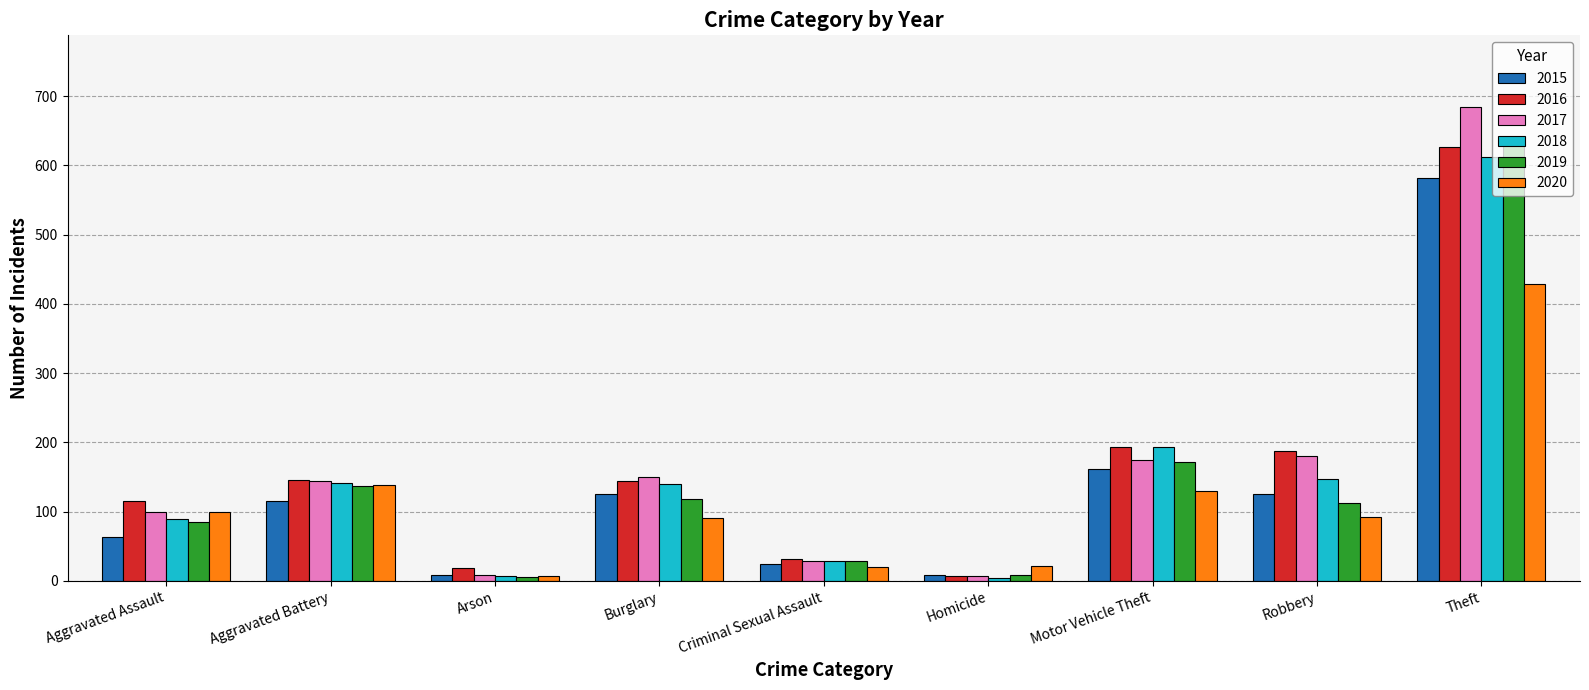

What is the label of the 1st bar from the left?

Aggravated Assault